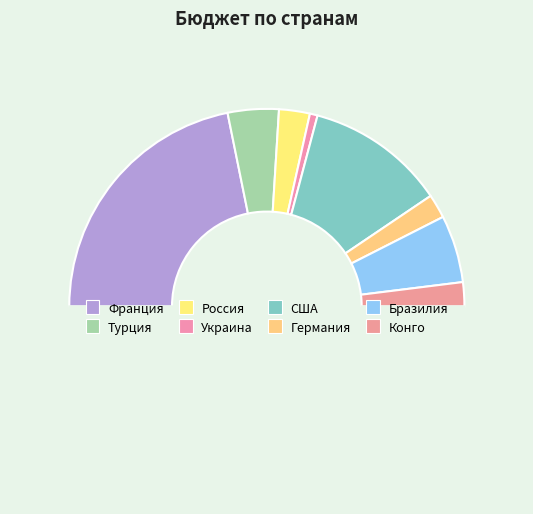

Count the number of slices in the pie.

9